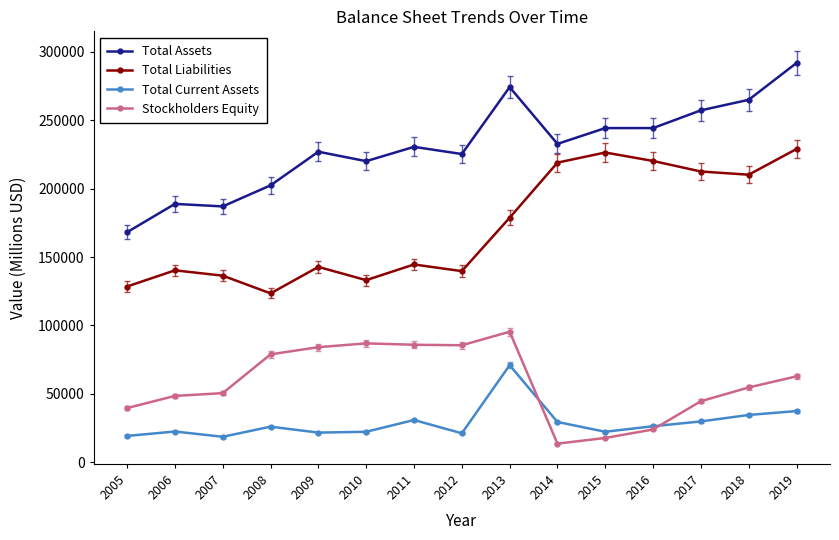

What value does the Stockholders Equity series have at 2006?

48535